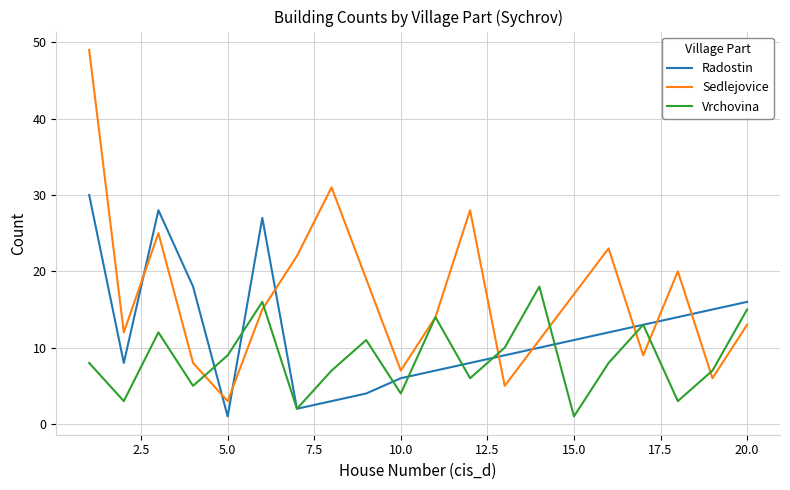

True or false: Radostin and Sedlejovice intersect in this chart.

True